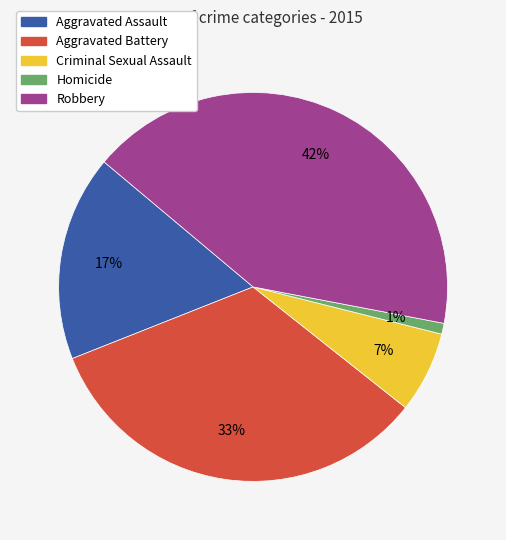

The Homicide slice represents 1% of the pie. True or false?

True